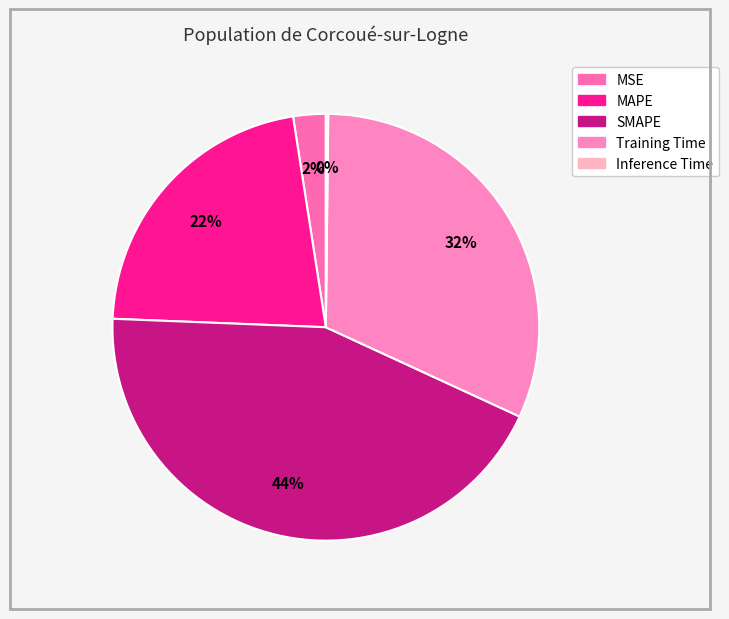

How many segments does this pie chart have?

5